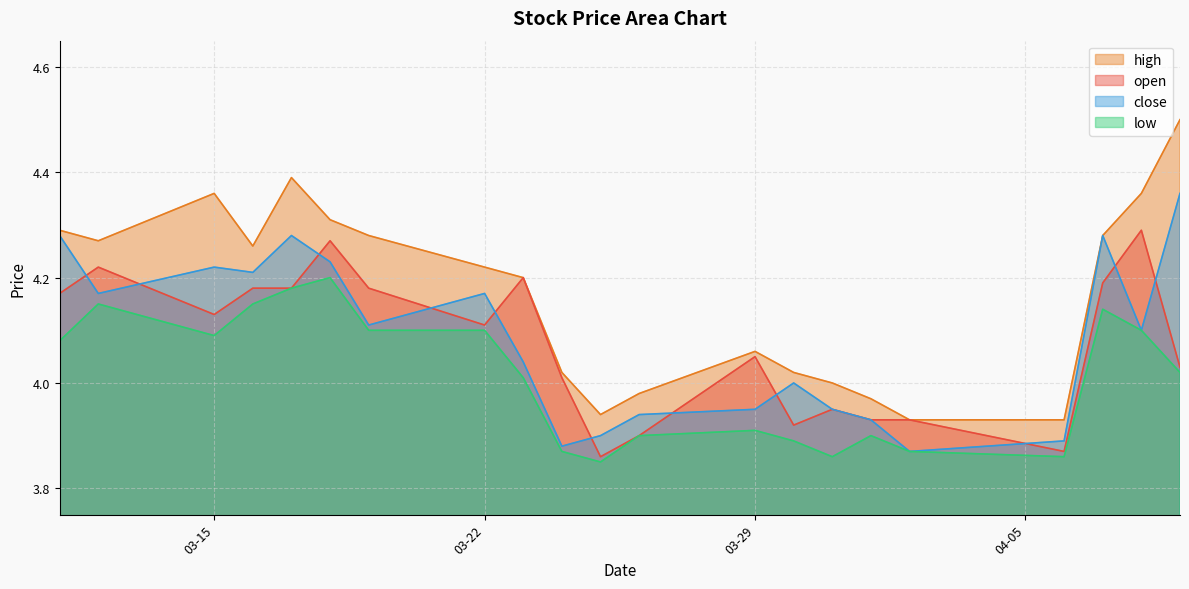

What are all the series names shown in the legend?

high, open, close, low